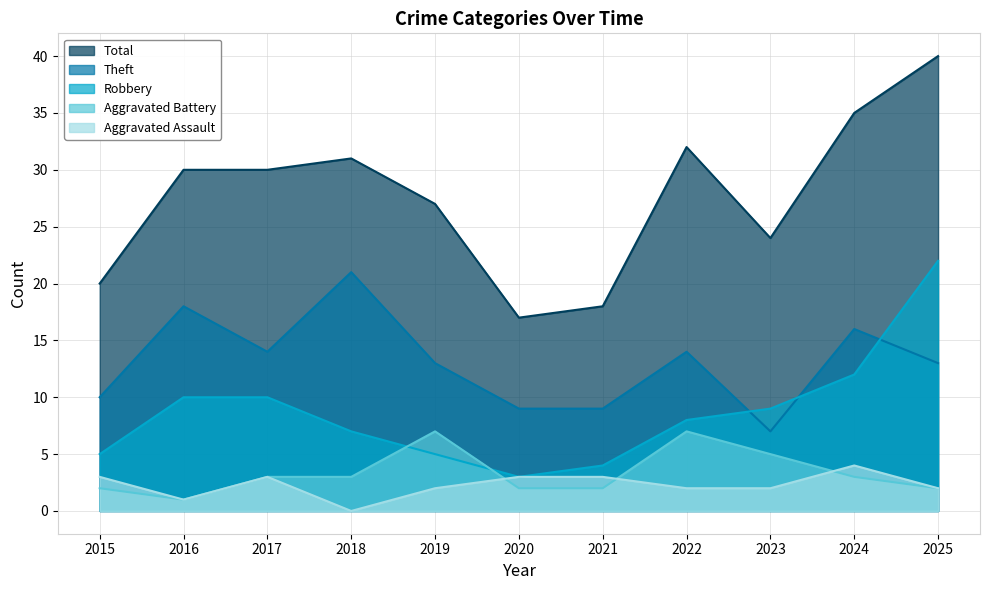

What is the spread (max minus min) of values at 2020?

15